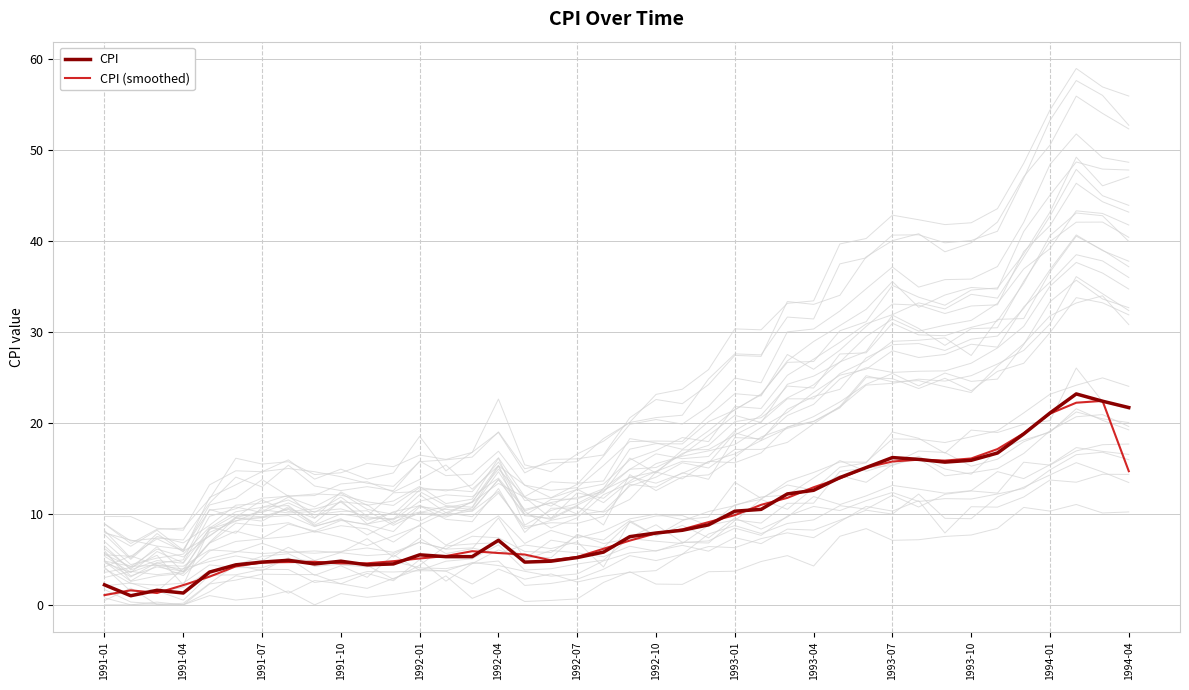

How many data points in CPI (smoothed) are less than 7?

20